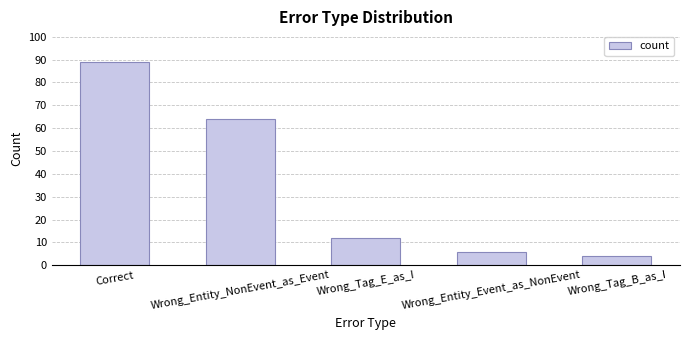

What is the value of the 5th bar from the left?

4